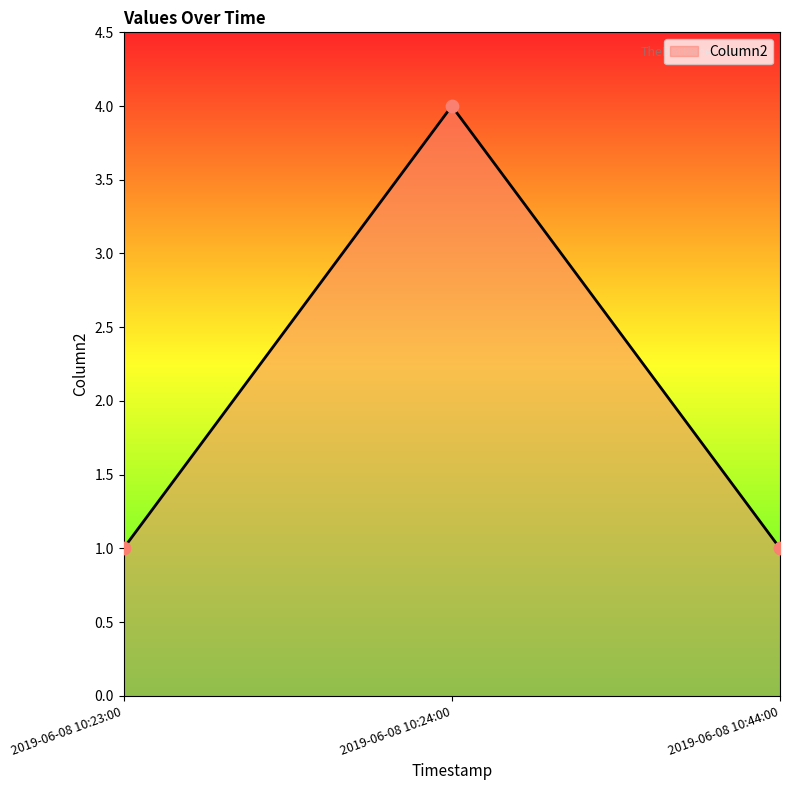

Which has a higher value, 2019-06-08 10:23:00 or 2019-06-08 10:24:00?

2019-06-08 10:24:00